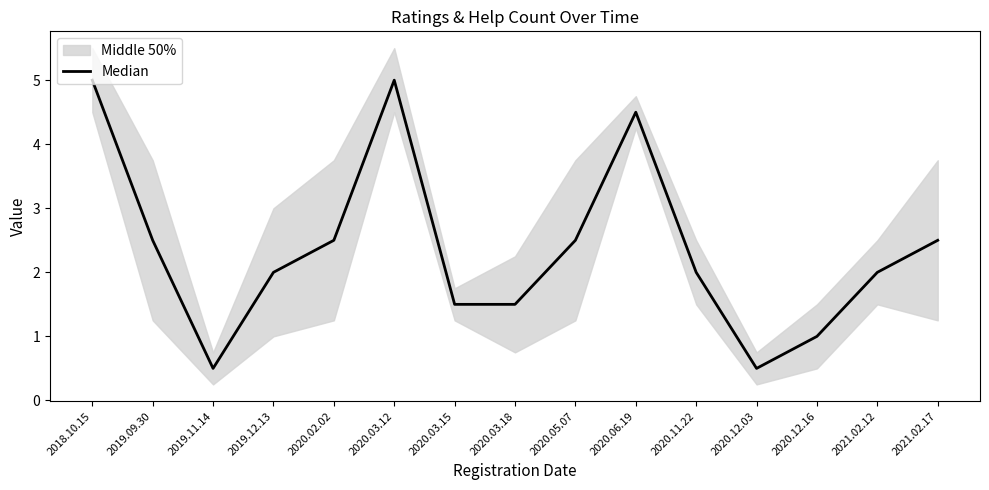

How many lines are shown in the chart?

1